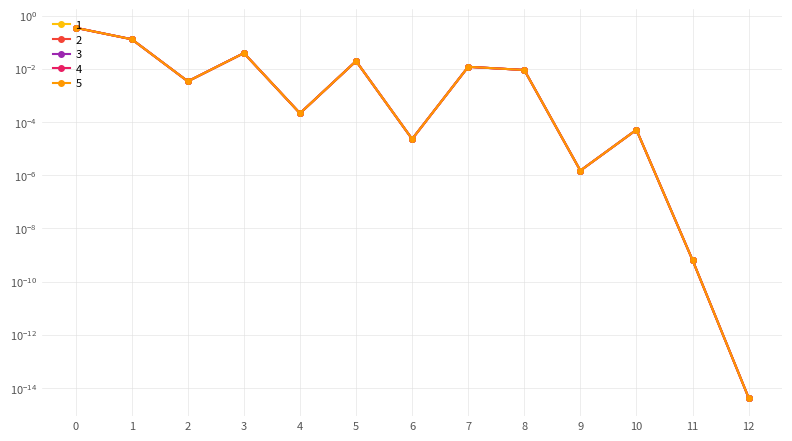

At which label is 5 closest to 0?

12